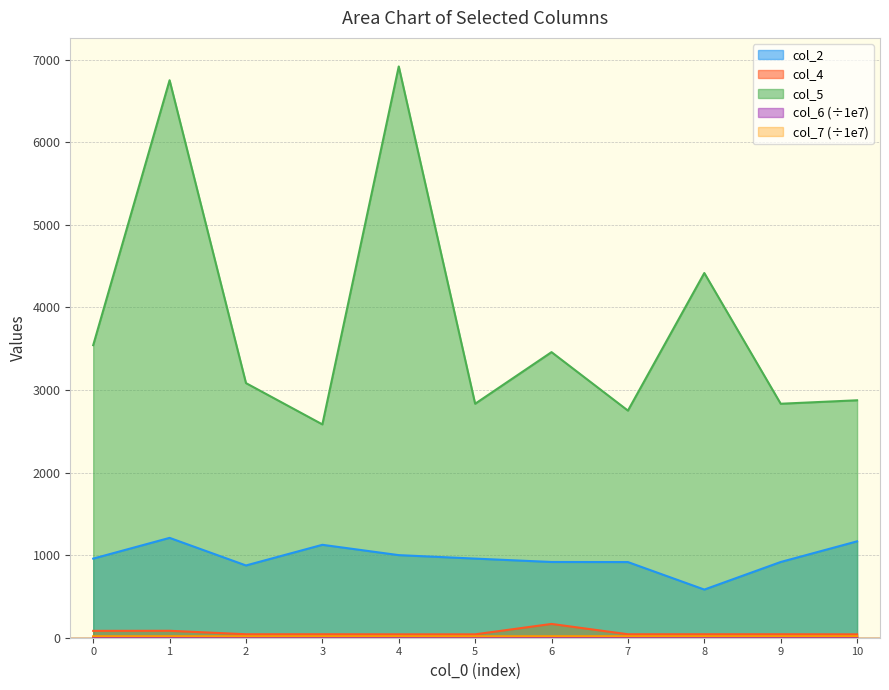

At which label does col_2 first exceed 958?

1